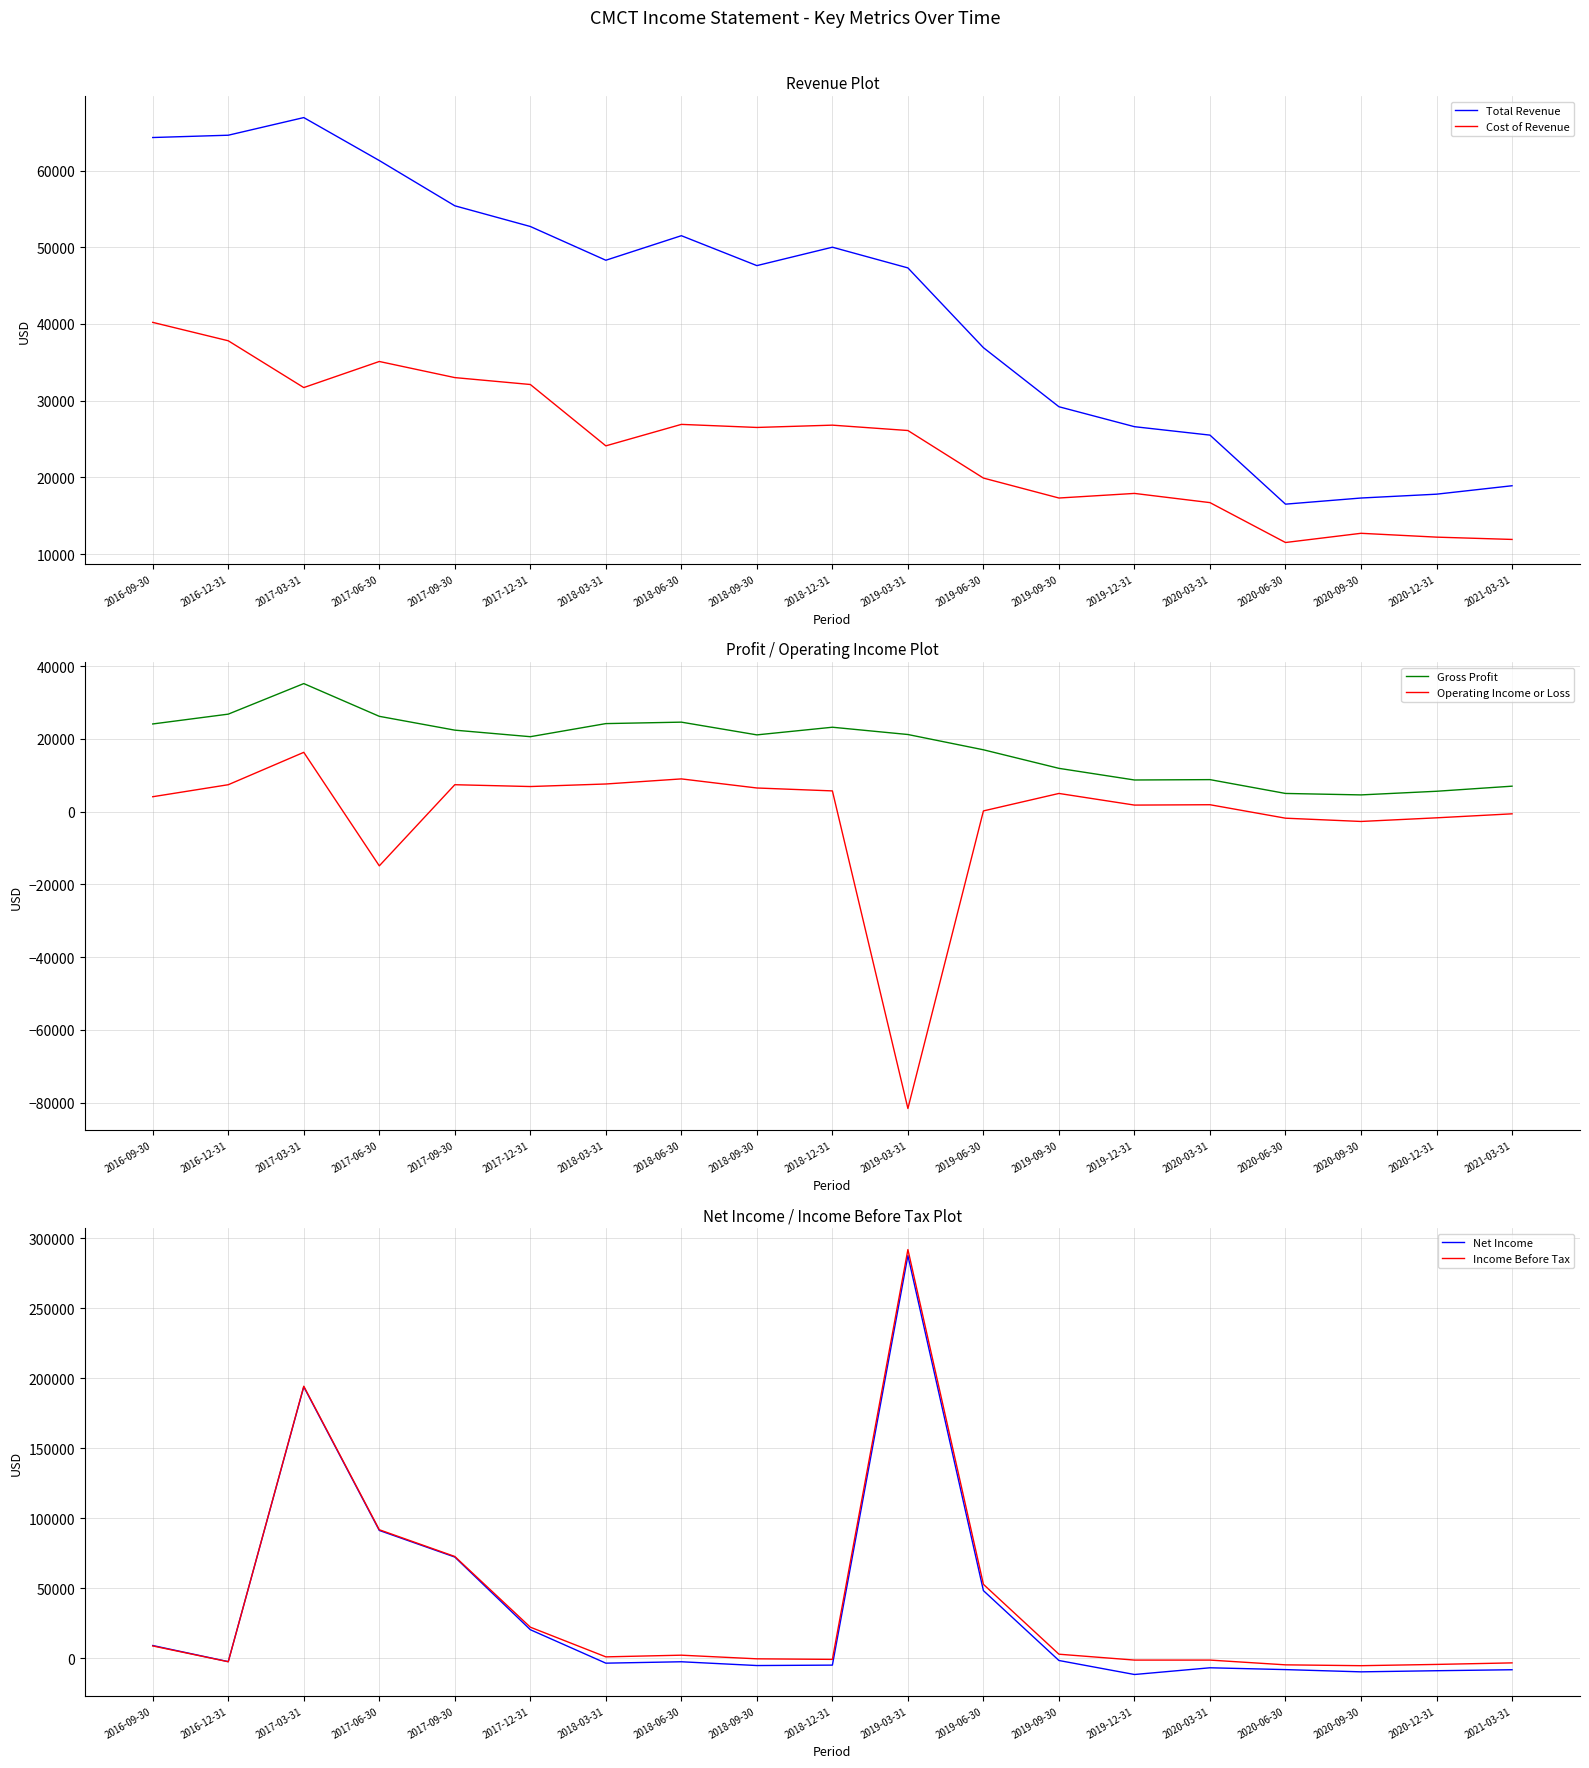

Where is the first local minimum for Cost of Revenue?

2017-03-31